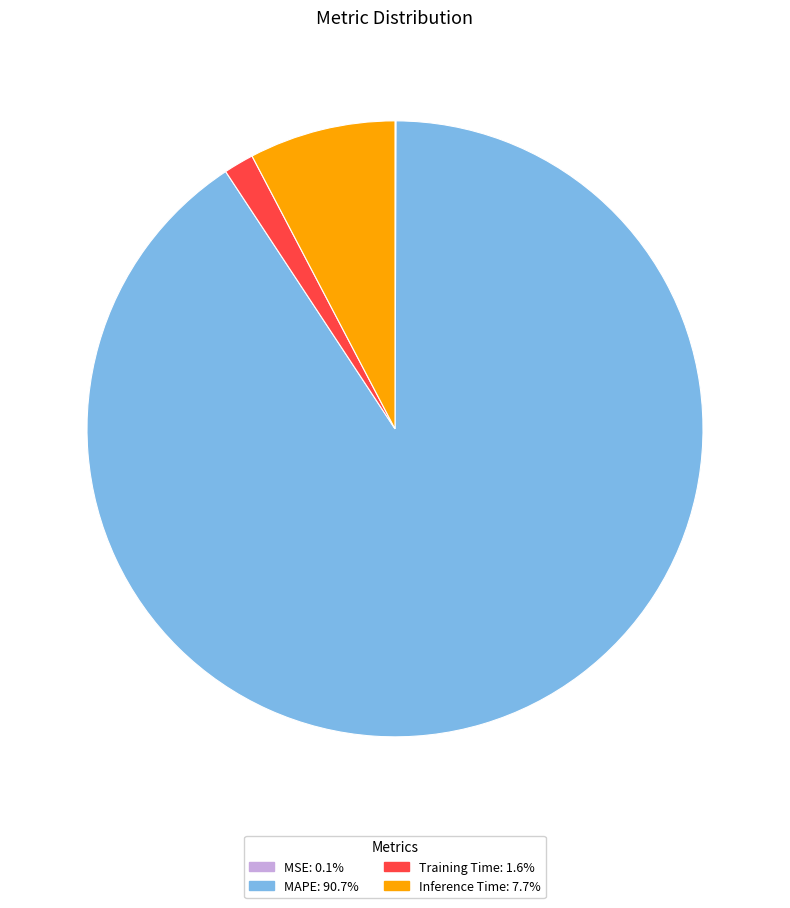

Is MAPE: 90.7% the majority of the pie?

Yes